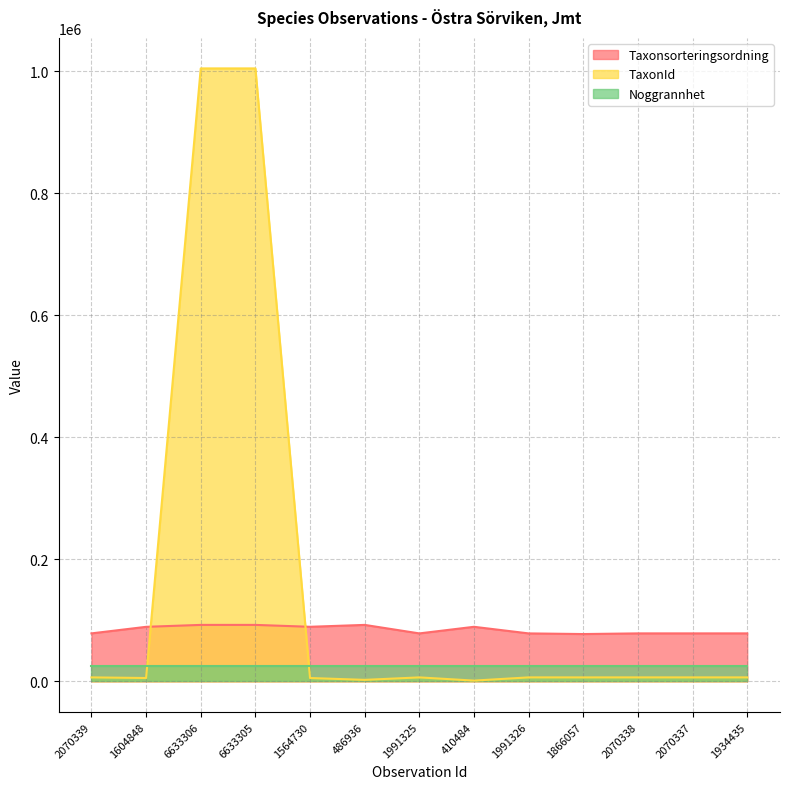

True or false: TaxonId and Taxonsorteringsordning intersect in this chart.

True